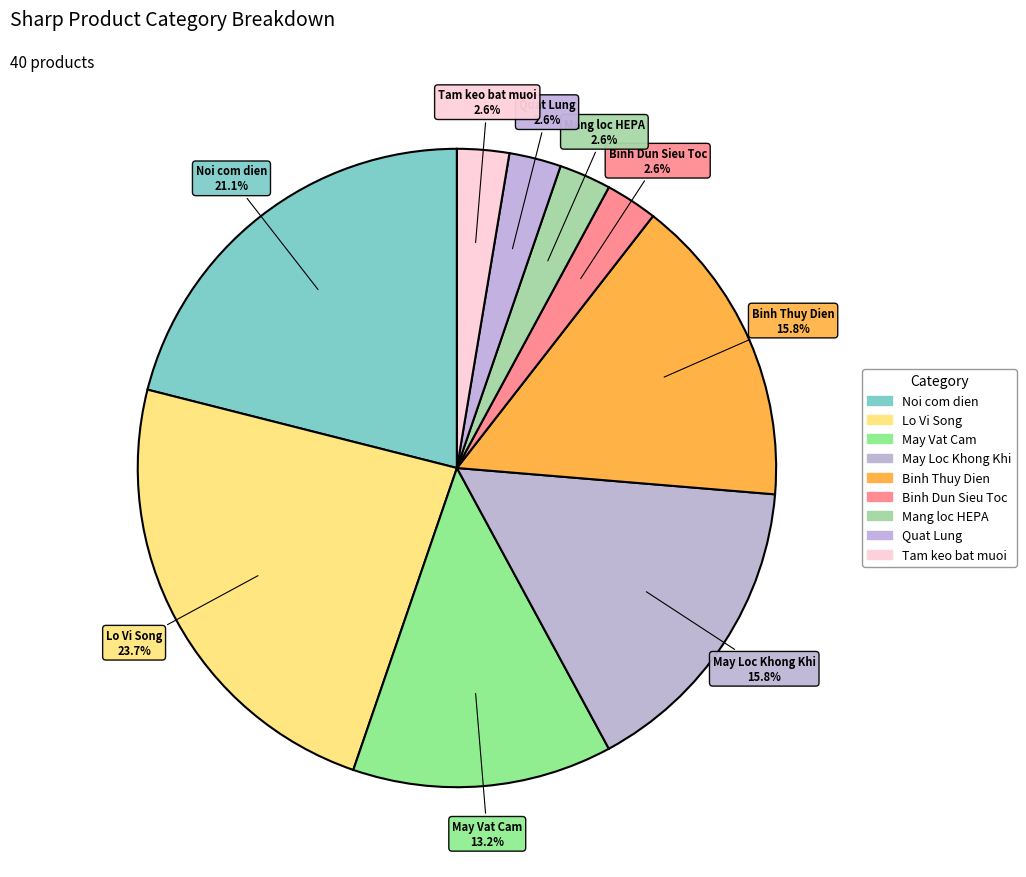

Is there any slice that represents more than half of the pie?

No